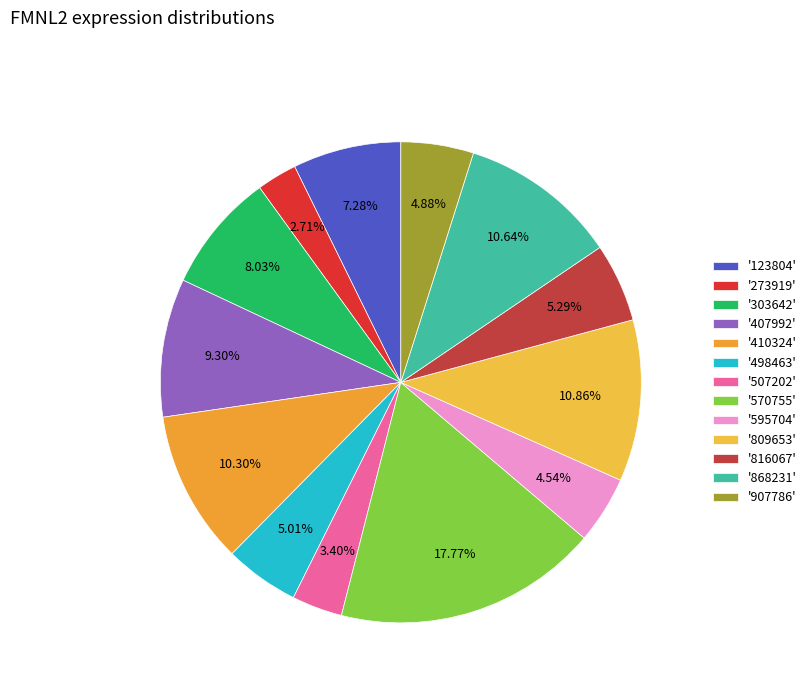

How many slices are in this pie chart?

13